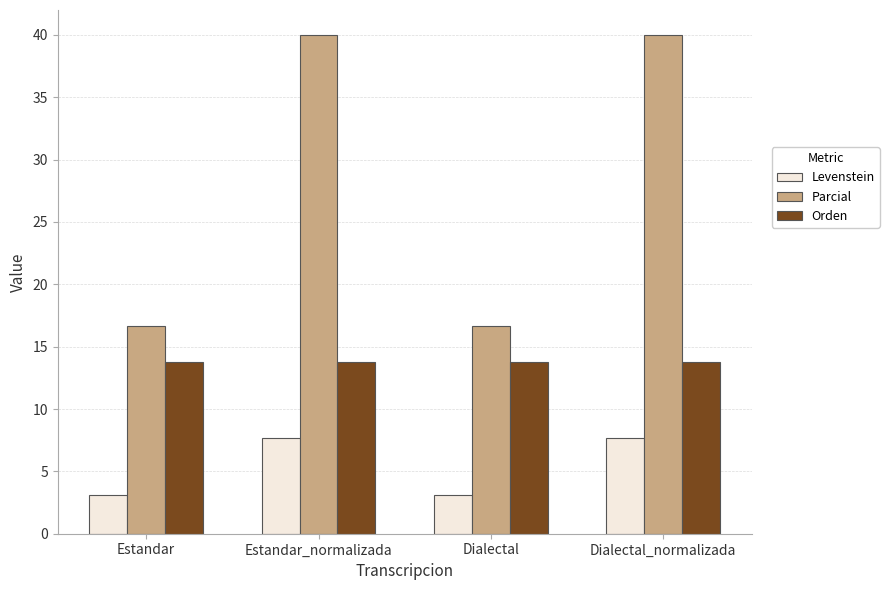

What is the approximate value of Parcial at Dialectal_normalizada?

40.0